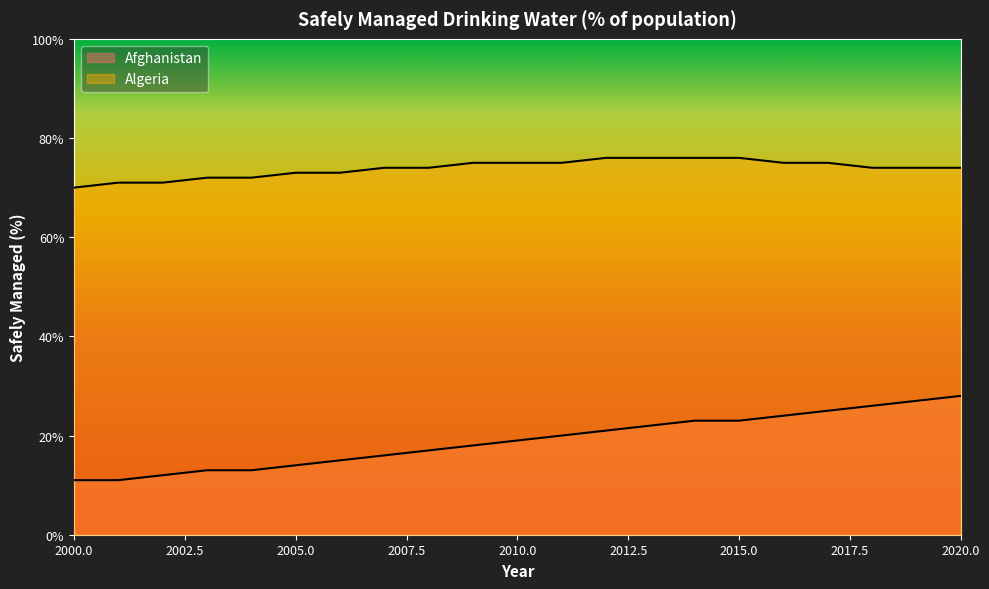

Reading right to left, extract all data points from this chart.

Afghanistan: 2020=28	2019=27	2018=26	2017=25	2016=24	2015=23	2014=23	2013=22	2012=21	2011=20	2010=19	2009=18	2008=17	2007=16	2006=15	2005=14	2004=13	2003=13	2002=12	2001=11	2000=11
Algeria: 2020=74	2019=74	2018=74	2017=75	2016=75	2015=76	2014=76	2013=76	2012=76	2011=75	2010=75	2009=75	2008=74	2007=74	2006=73	2005=73	2004=72	2003=72	2002=71	2001=71	2000=70